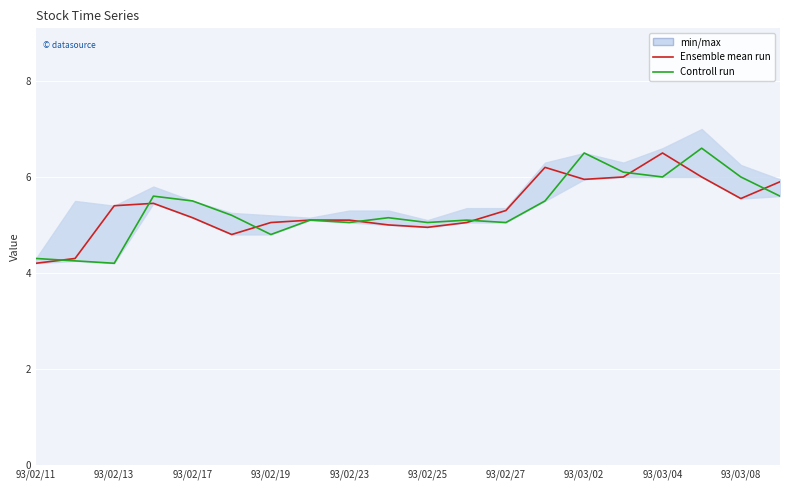

Reading right to left, transcribe all the data shown in this chart.

Ensemble mean run: 5.9	5.5	6.0	6.5	6.0	6.0	6.2	5.3	5.0	5.0	5.0	5.1	5.1	5.0	4.8	5.2	5.5	5.4	4.3	4.2
Controll run: 5.6	6.0	6.6	6.0	6.1	6.5	5.5	5.0	5.1	5.0	5.2	5.0	5.1	4.8	5.2	5.5	5.6	4.2	4.2	4.3